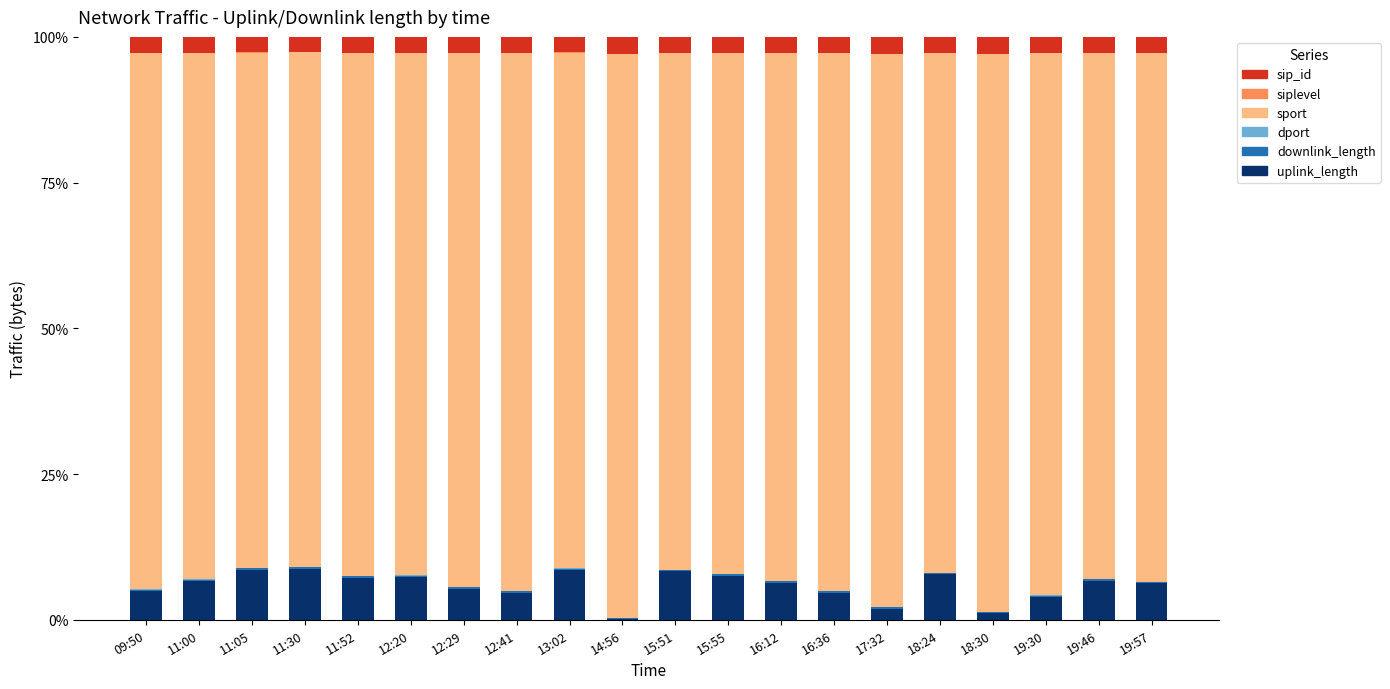

The uplink_length series shows 5.3 at 12:29. True or false?

True